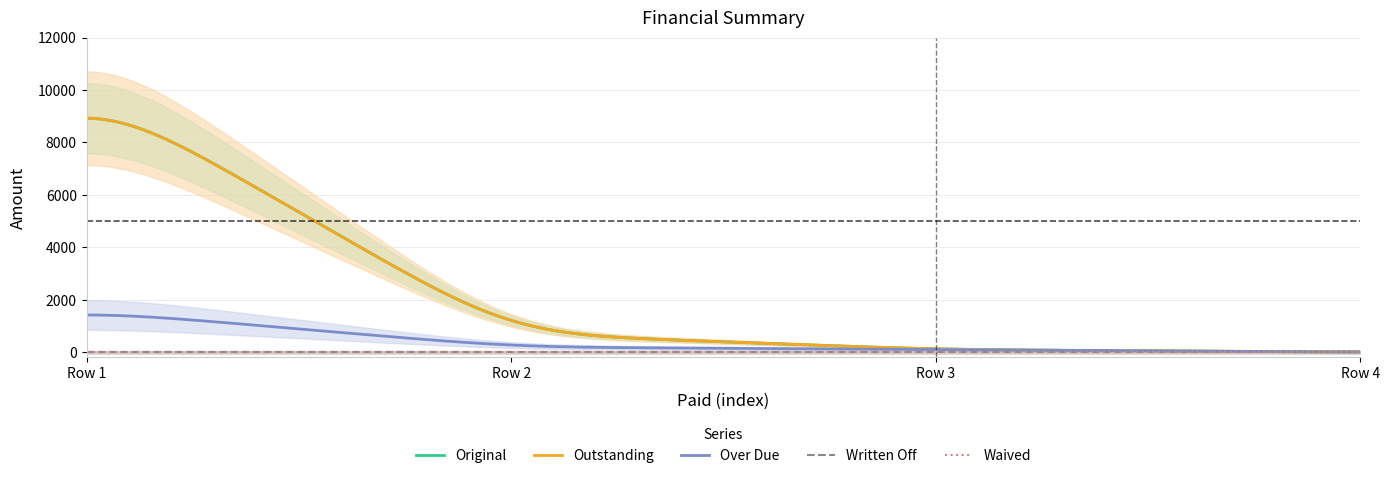

True or false: Written Off and Over Due cross at least once.

False